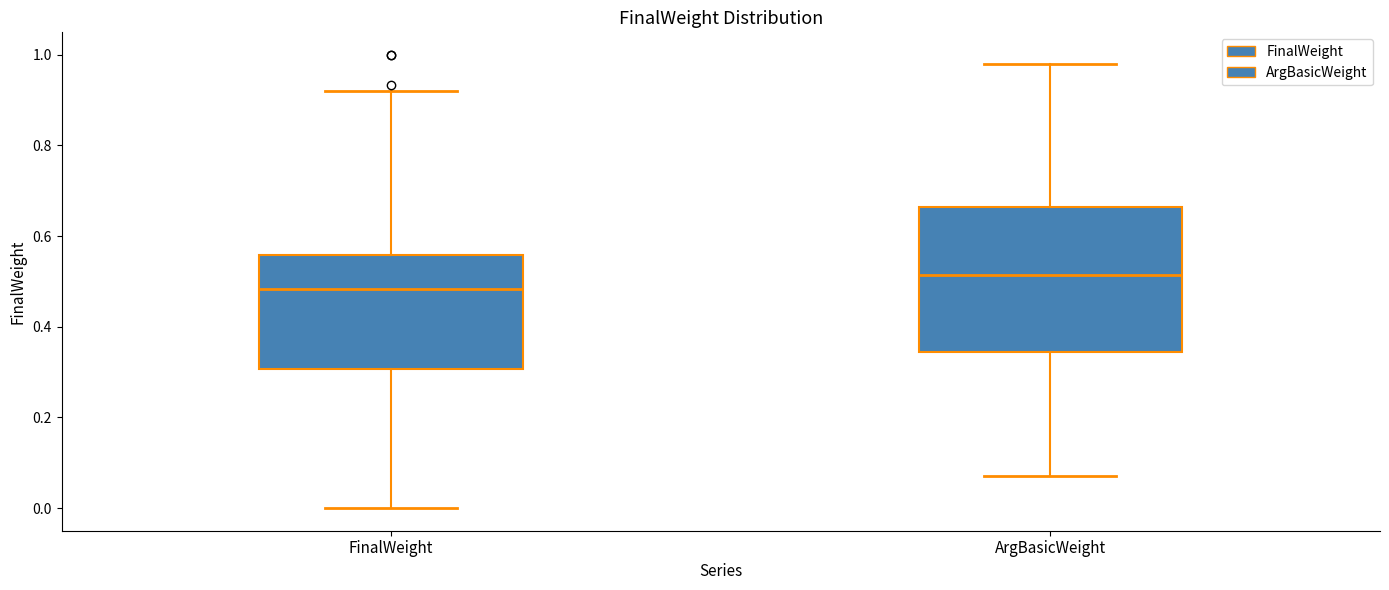

Where does the median line of the box for FinalWeight sit on the y-axis? The values are not printed on the chart, so give them approximately, as read against the axis.

0.48